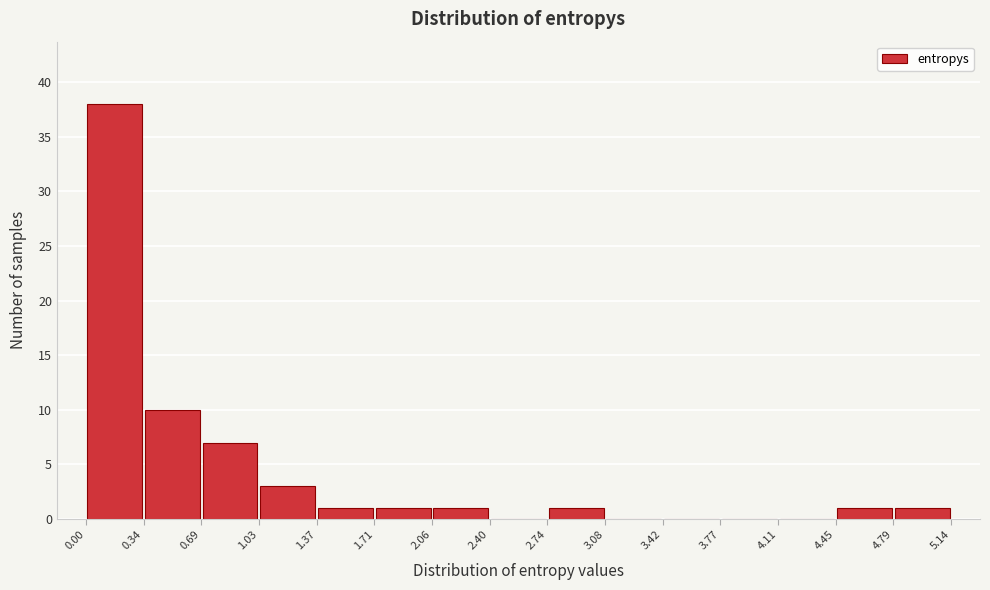

Reading left to right, transcribe this chart: for each bar, give the range it covers on the x-axis and its height. The values are not printed on the chart, so give them approximately, as read against the axis.

0.00 to 0.34: 38
0.34 to 0.69: 10
0.69 to 1.03: 7
1.03 to 1.37: 3
1.37 to 1.71: 1
1.71 to 2.06: 1
2.06 to 2.40: 1
2.40 to 2.74: 0
2.74 to 3.08: 1
3.08 to 3.42: 0
3.42 to 3.77: 0
3.77 to 4.11: 0
4.11 to 4.45: 0
4.45 to 4.79: 1
4.79 to 5.14: 1